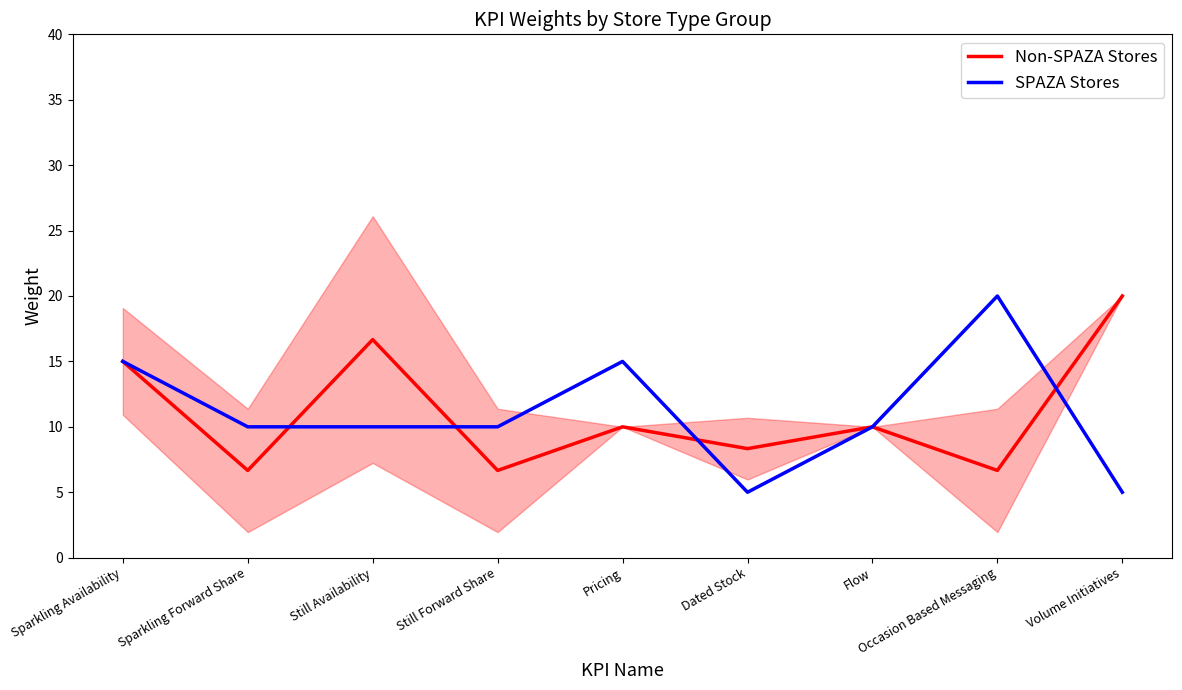

At which label is SPAZA Stores closest to 12?

Sparkling Forward Share